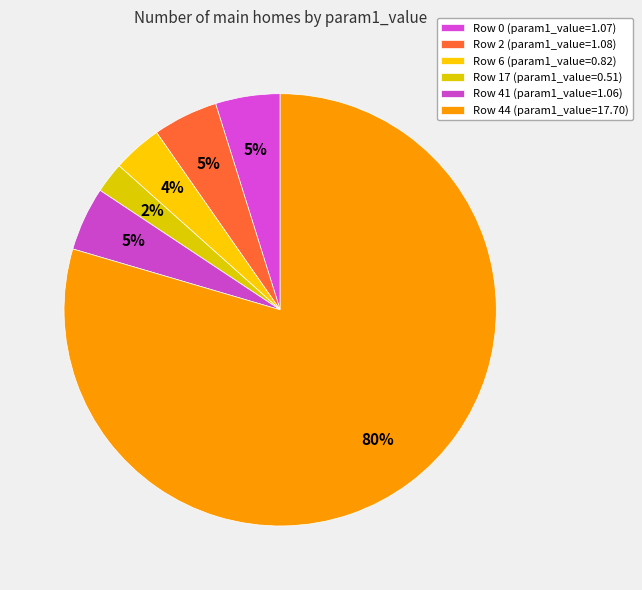

How many slices are in this pie chart?

6